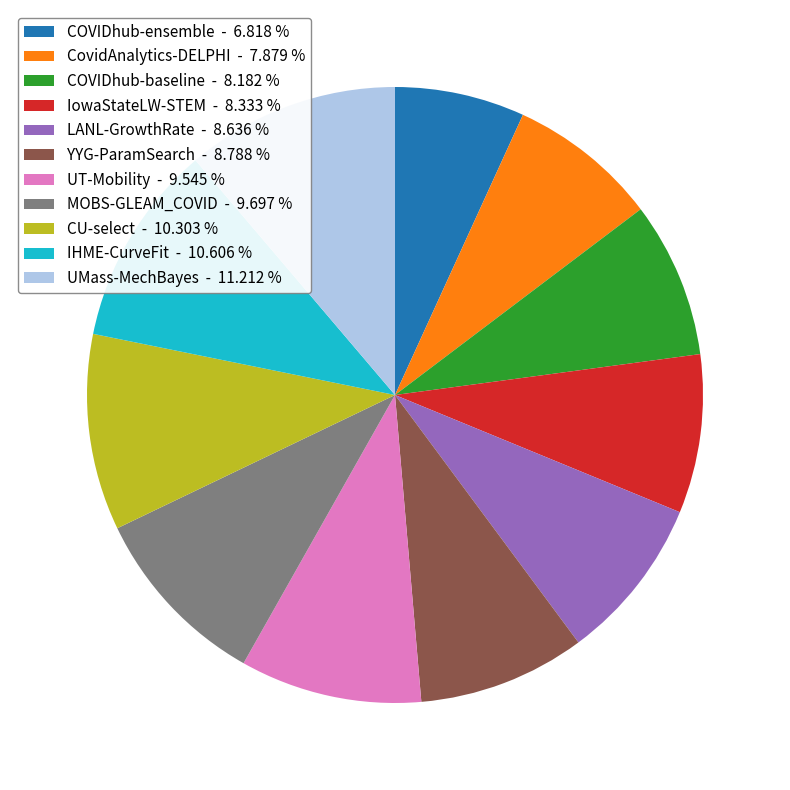

Which slice is the largest?

UMass-MechBayes